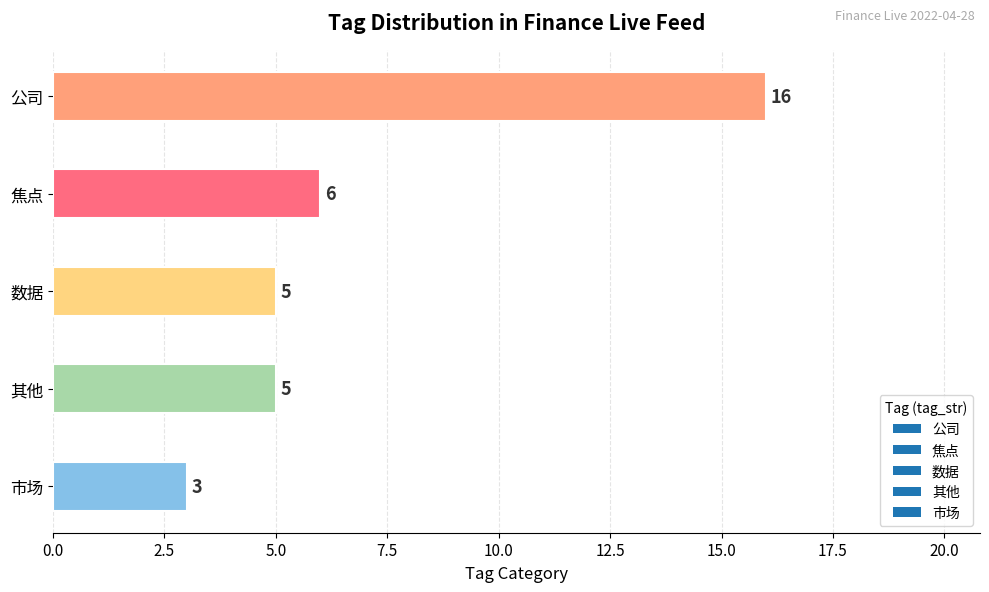

Is it true that the value at 其他 is 1?

False